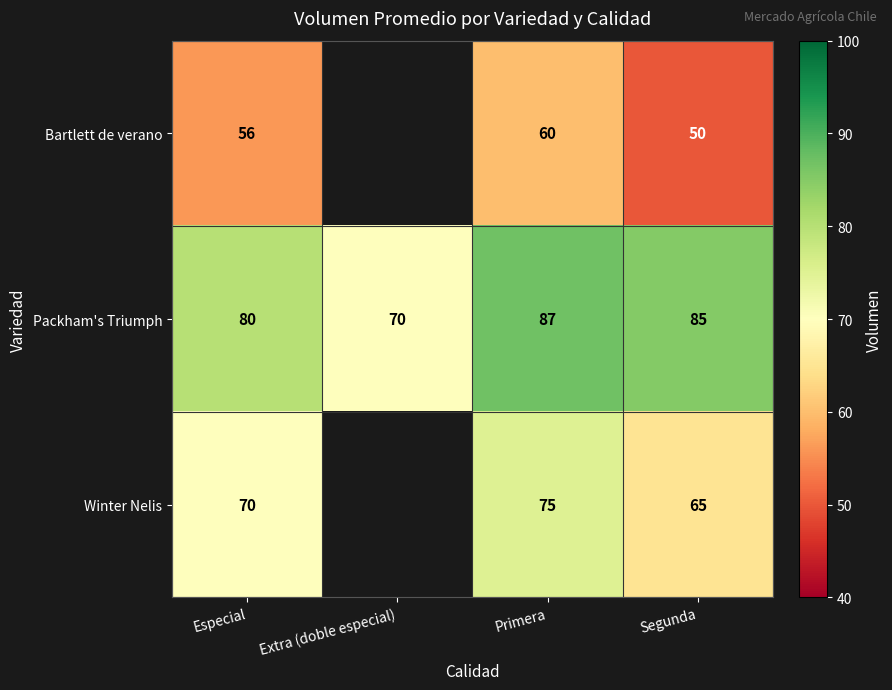

What is the difference between the highest and lowest values at Segunda?

35